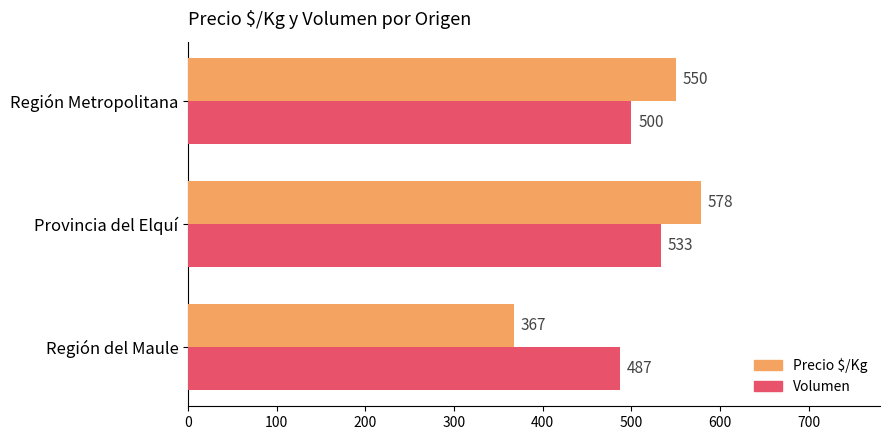

List the labels in order of Precio $/Kg value, smallest first.

Región del Maule, Región Metropolitana, Provincia del Elquí